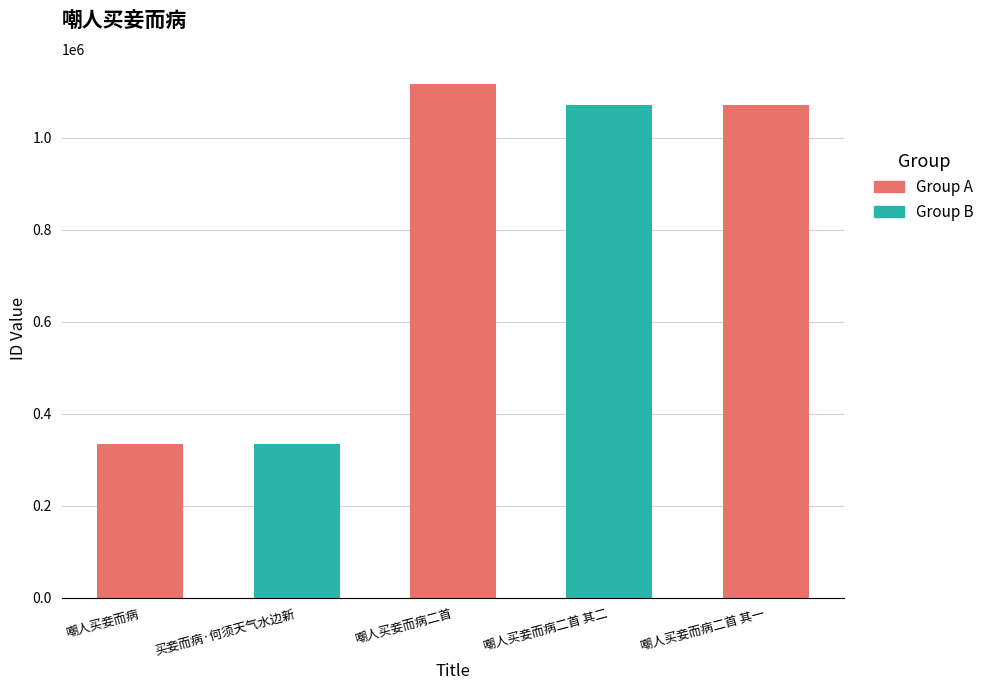

What is the sum of the values at 买妾而病·何须天气水边新 and 嘲人买妾而病二首 其一?

1406377